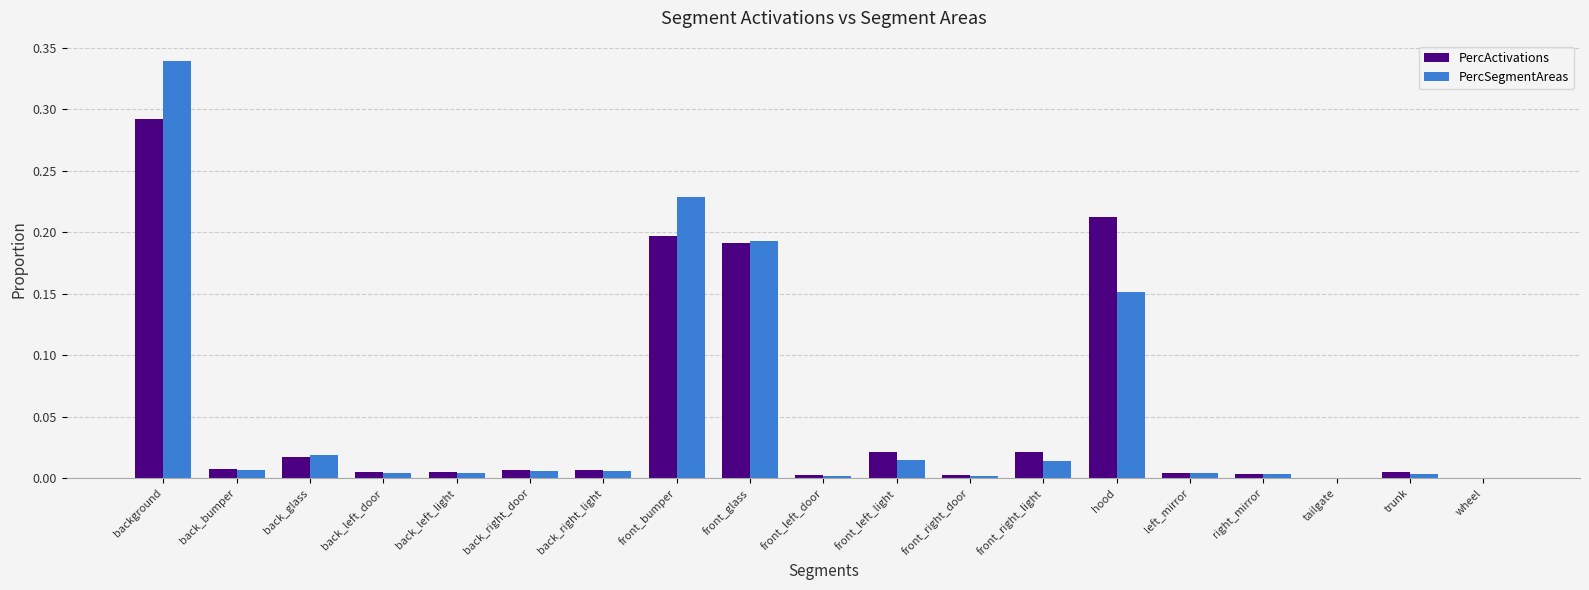

True or false: PercActivations has a value of 0.0 at back_left_door.

True